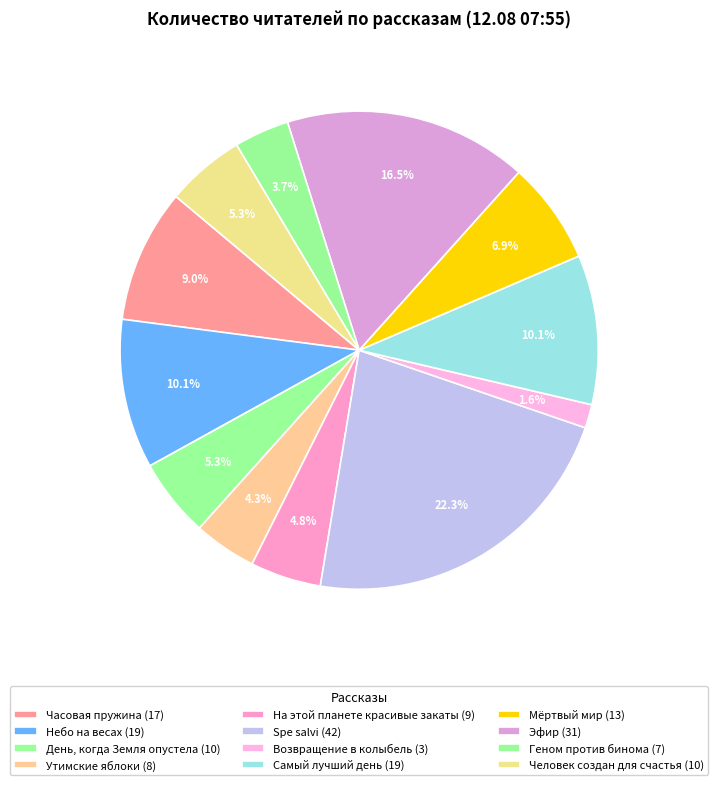

How many segments does this pie chart have?

12